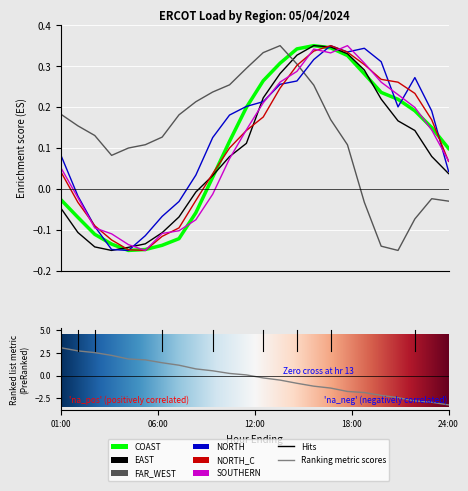

What is the value of the NORTH_C point at the 20th from the left?

0.3